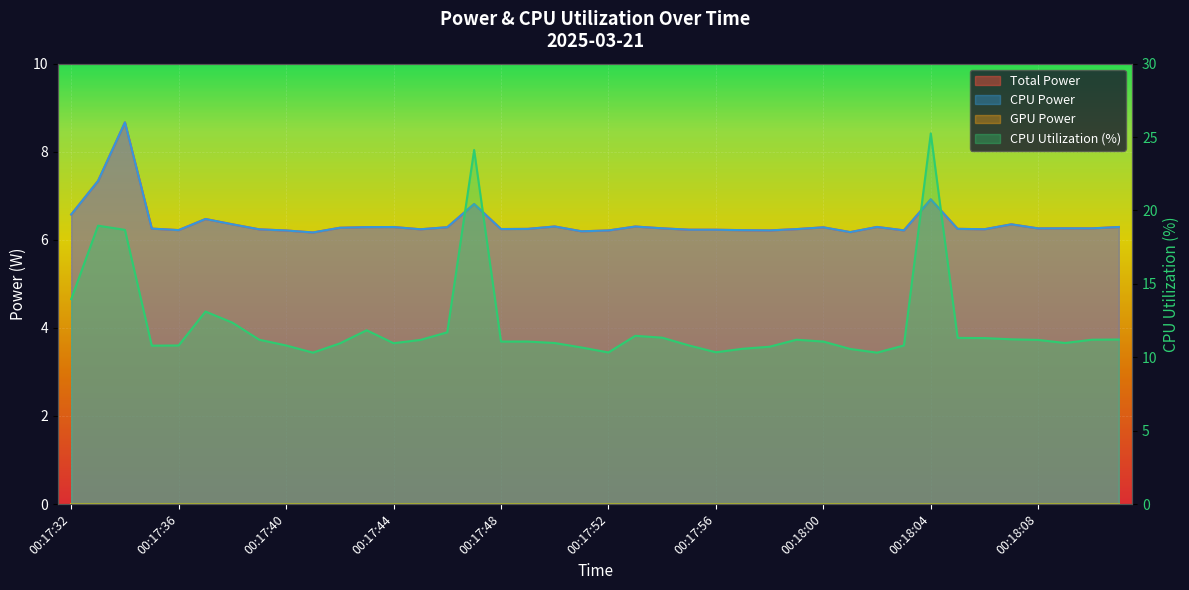

Where is the first local maximum for CPU Power?

00:17:34